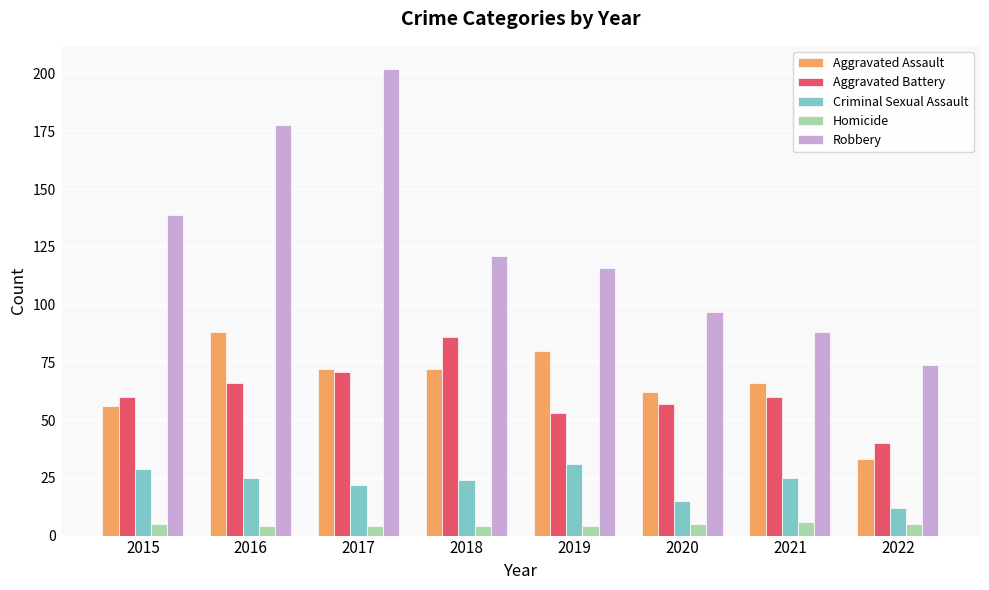

How many bars are there in each group?

5